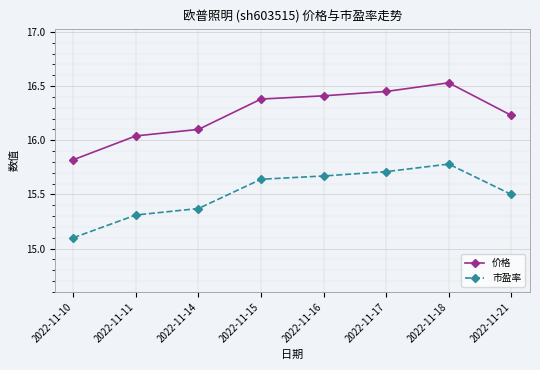

Which category has the highest value in the 价格 series?

2022-11-18